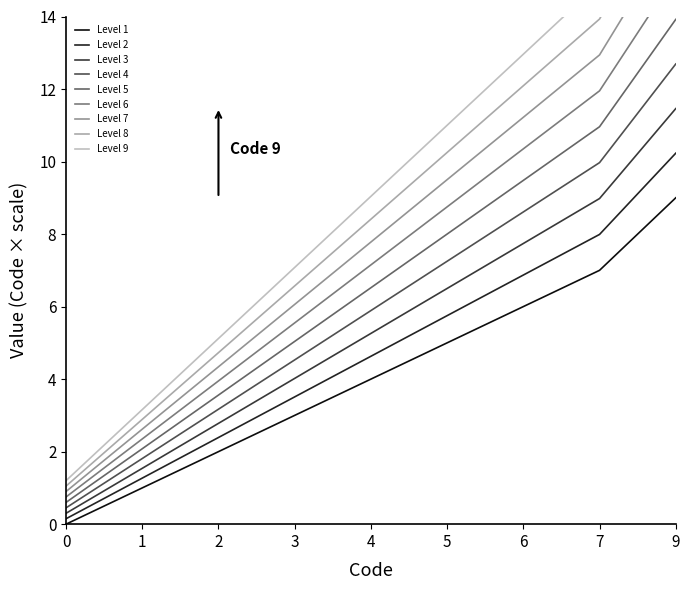

The value at 0 is 1.0. True or false?

False